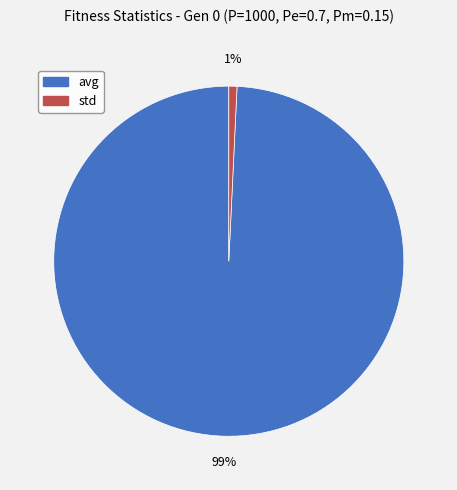

Rank the categories by value from highest to lowest.

avg, std